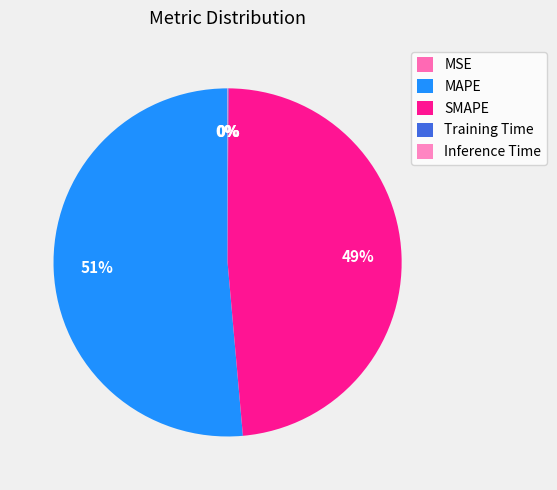

What is the change in value from MAPE to SMAPE?

-0.7